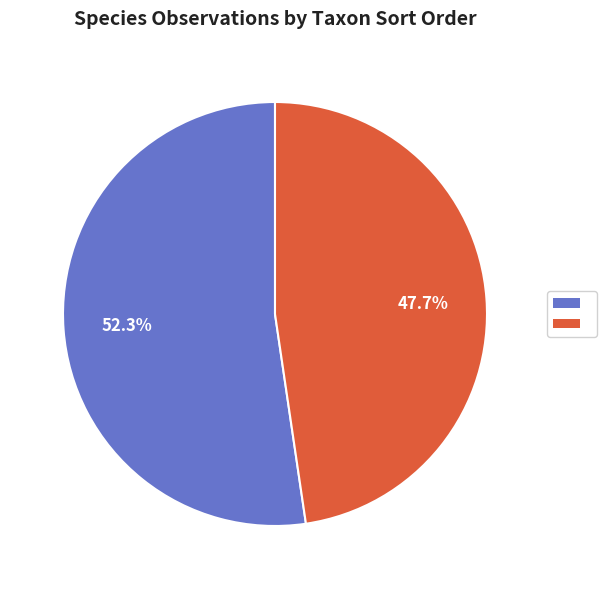

Is there any slice that represents more than half of the pie?

Yes